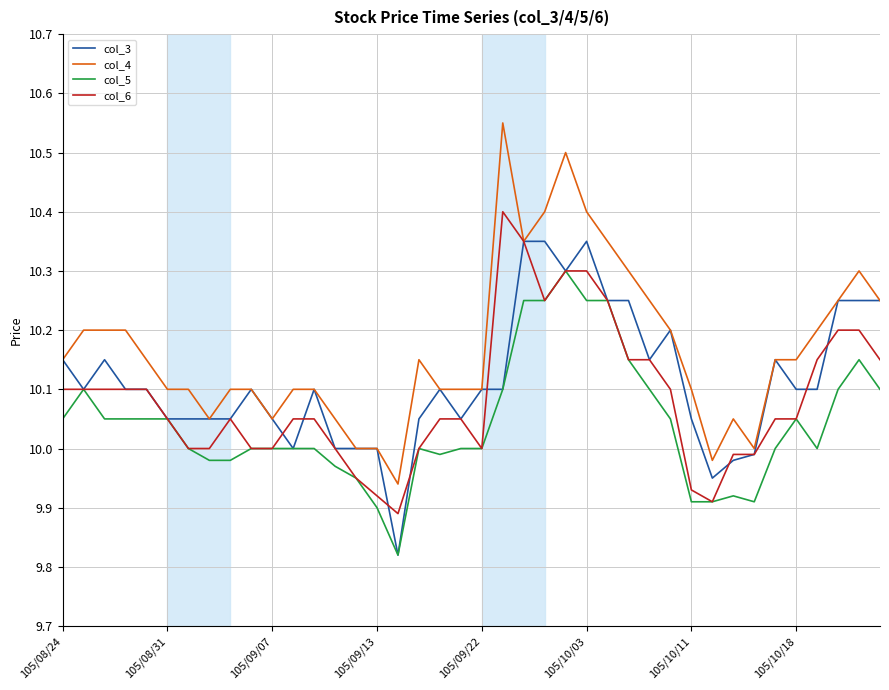

Which series has the largest total across all categories?

col_4